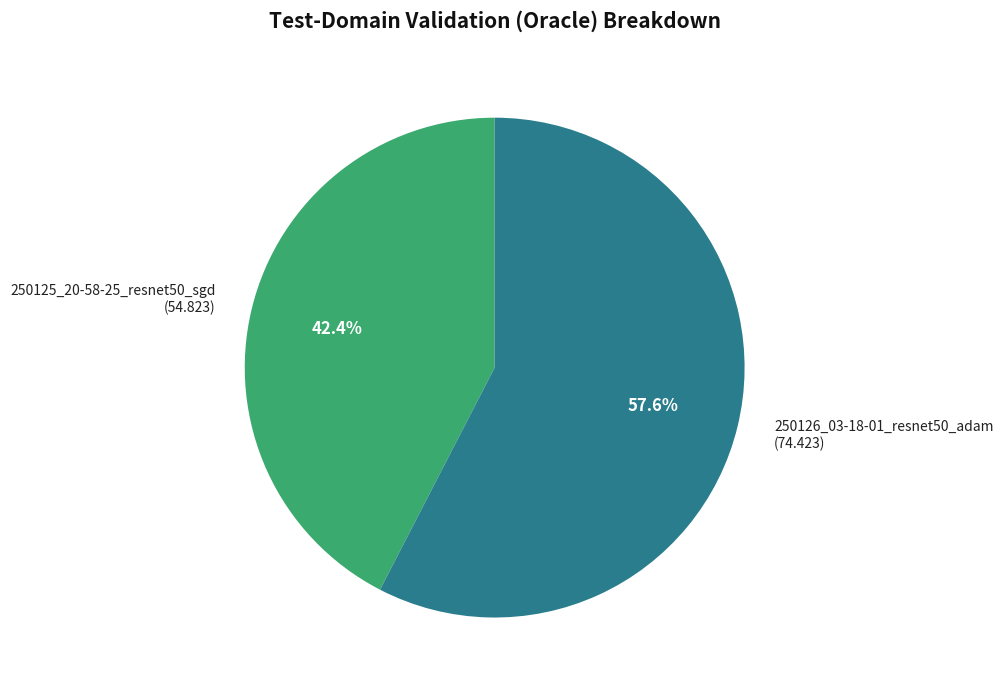

To the nearest percent, what is the combined percentage of 250125_20-58-25_resnet50_sgd and 250126_03-18-01_resnet50_adam?

100%